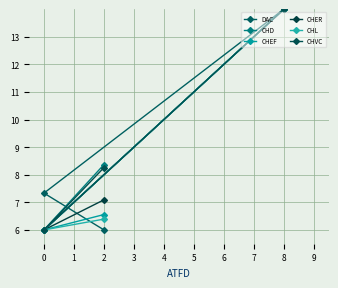

What is the greatest value displayed?

14.0